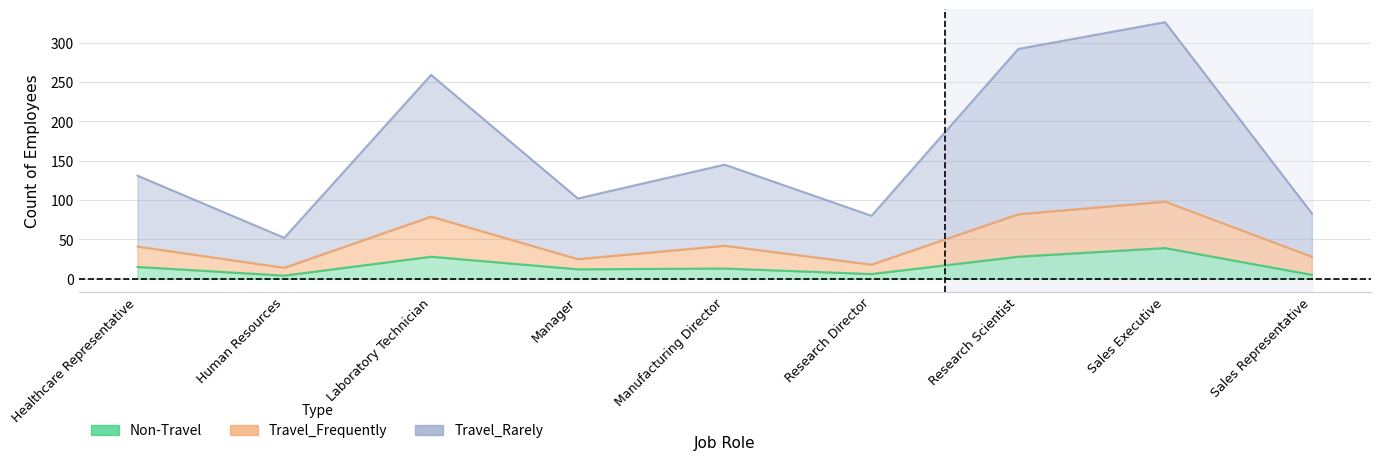

At which category is the sum across all series the highest?

Sales Executive